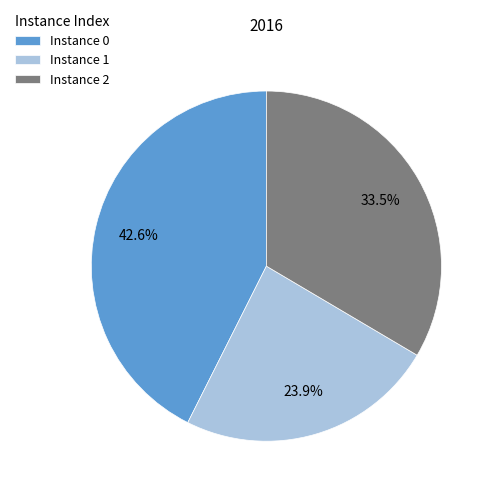

Between Instance 0 and Instance 1, which is larger?

Instance 0